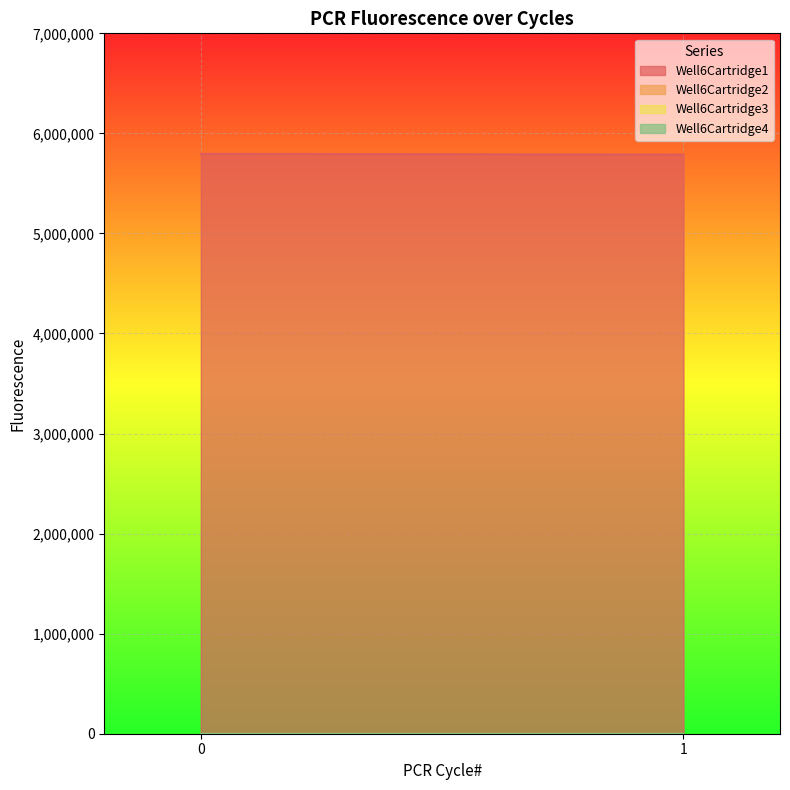

What are all the series names shown in the legend?

Well6Cartridge1, Well6Cartridge2, Well6Cartridge3, Well6Cartridge4